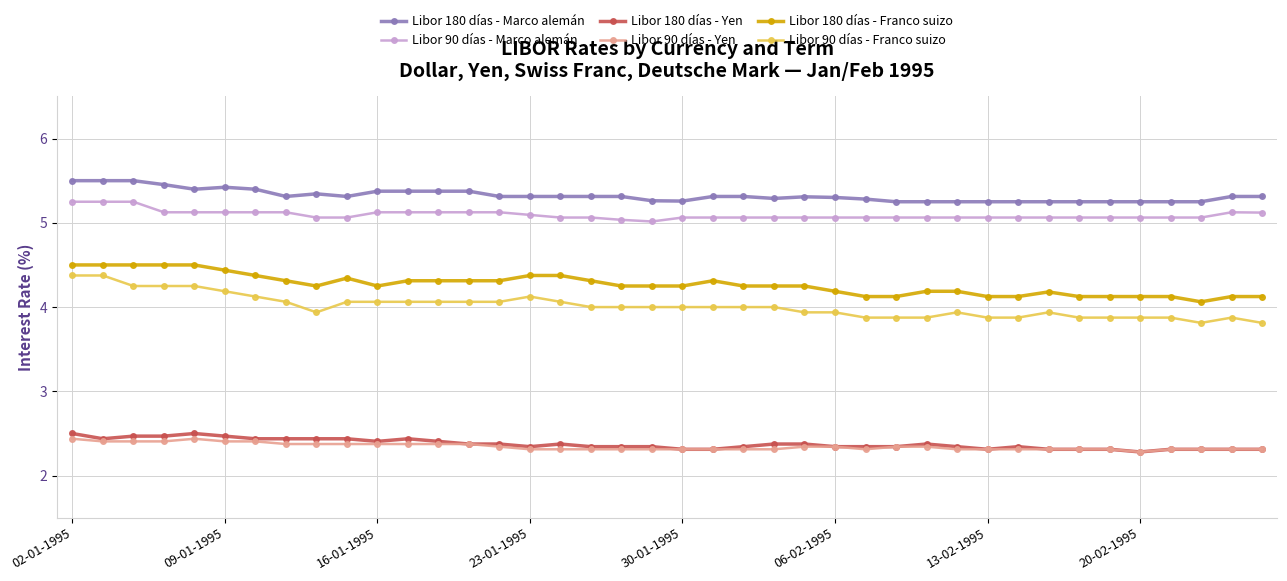

At how many categories does at least one series exceed 5?

40